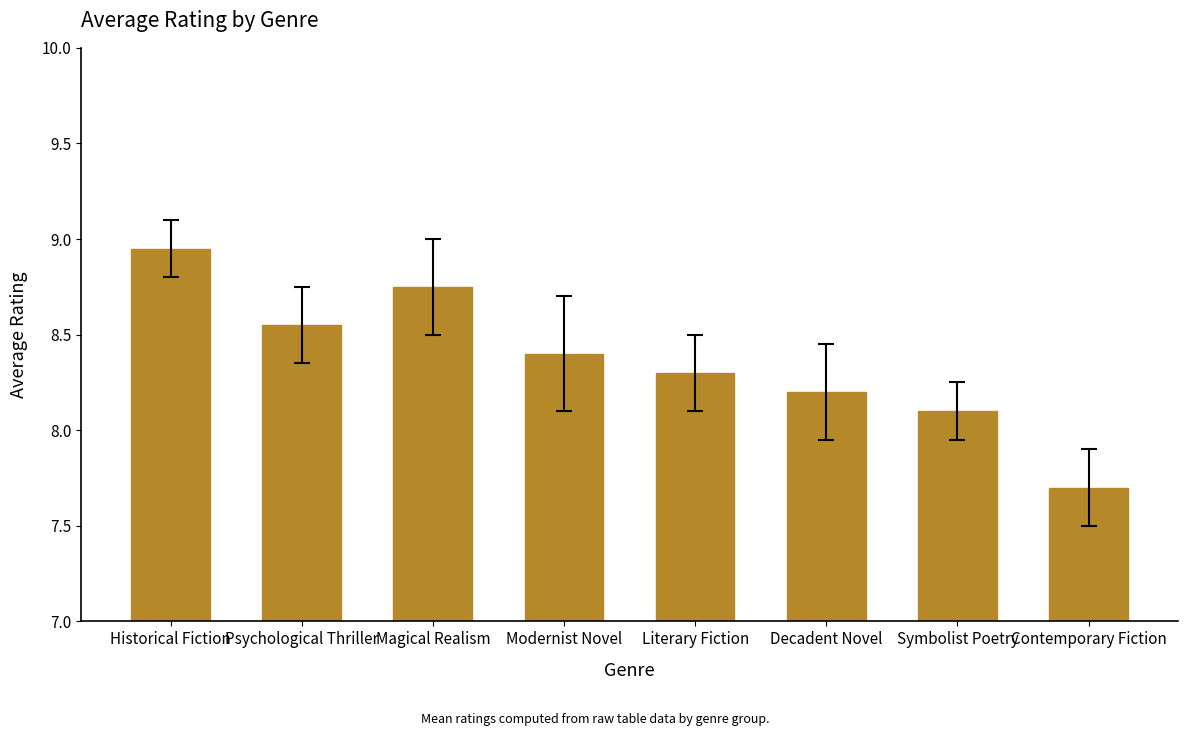

What is the minimum value shown in the chart?

7.7